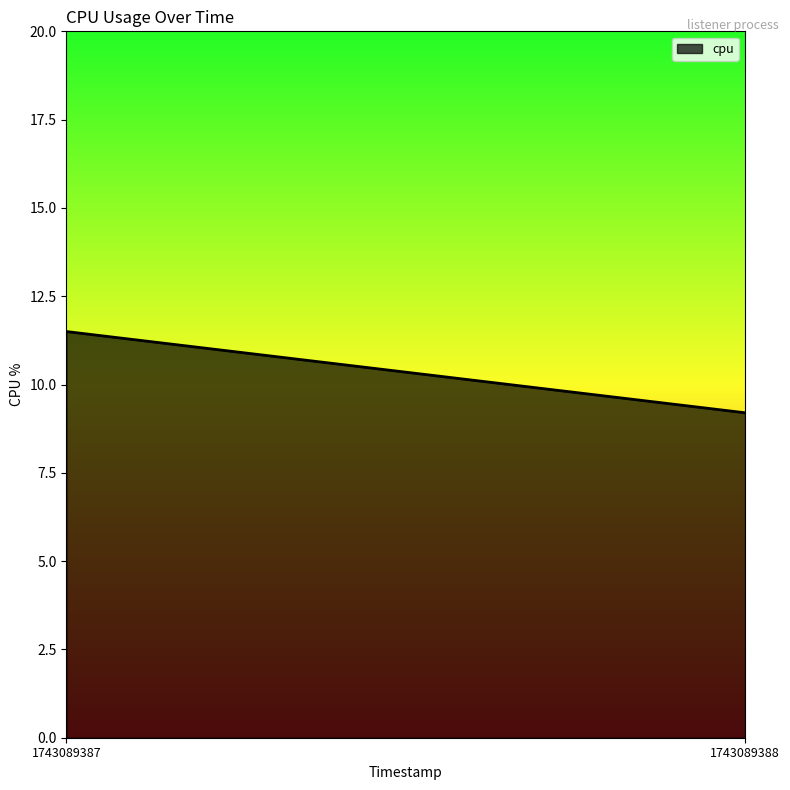

What is the value of the 2nd point from the left?

9.2